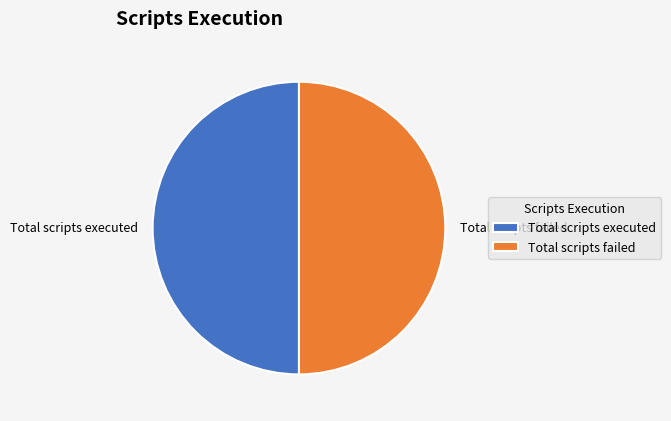

Is the sum of Total scripts failed and Total scripts executed greater than half?

Yes